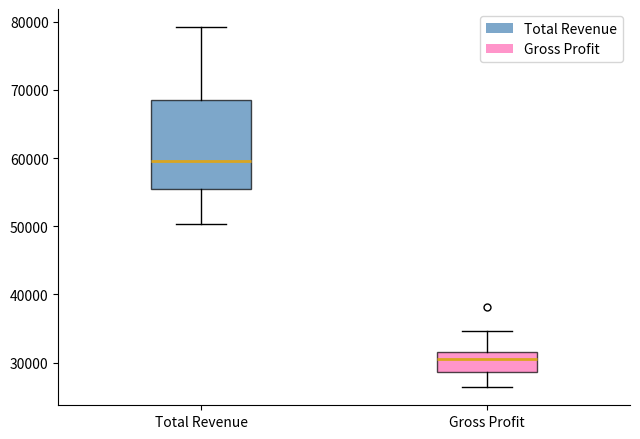

Reading left to right, transcribe this box plot: for each box, give where its median line is, the range the box spans, and where its two whiskers end, as read against the y-axis. The values are not printed on the chart, so give them approximately, as read against the axis.

Total Revenue: median 60000, box 55000 to 69000, whiskers 50000 to 79000
Gross Profit: median 31000, box 29000 to 32000, whiskers 26000 to 35000